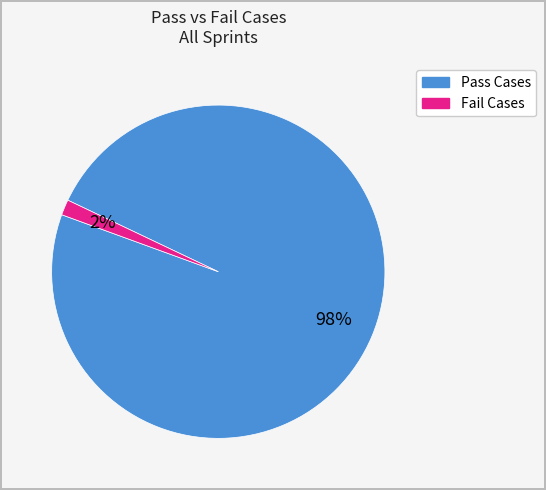

Is there a majority slice in this chart?

Yes